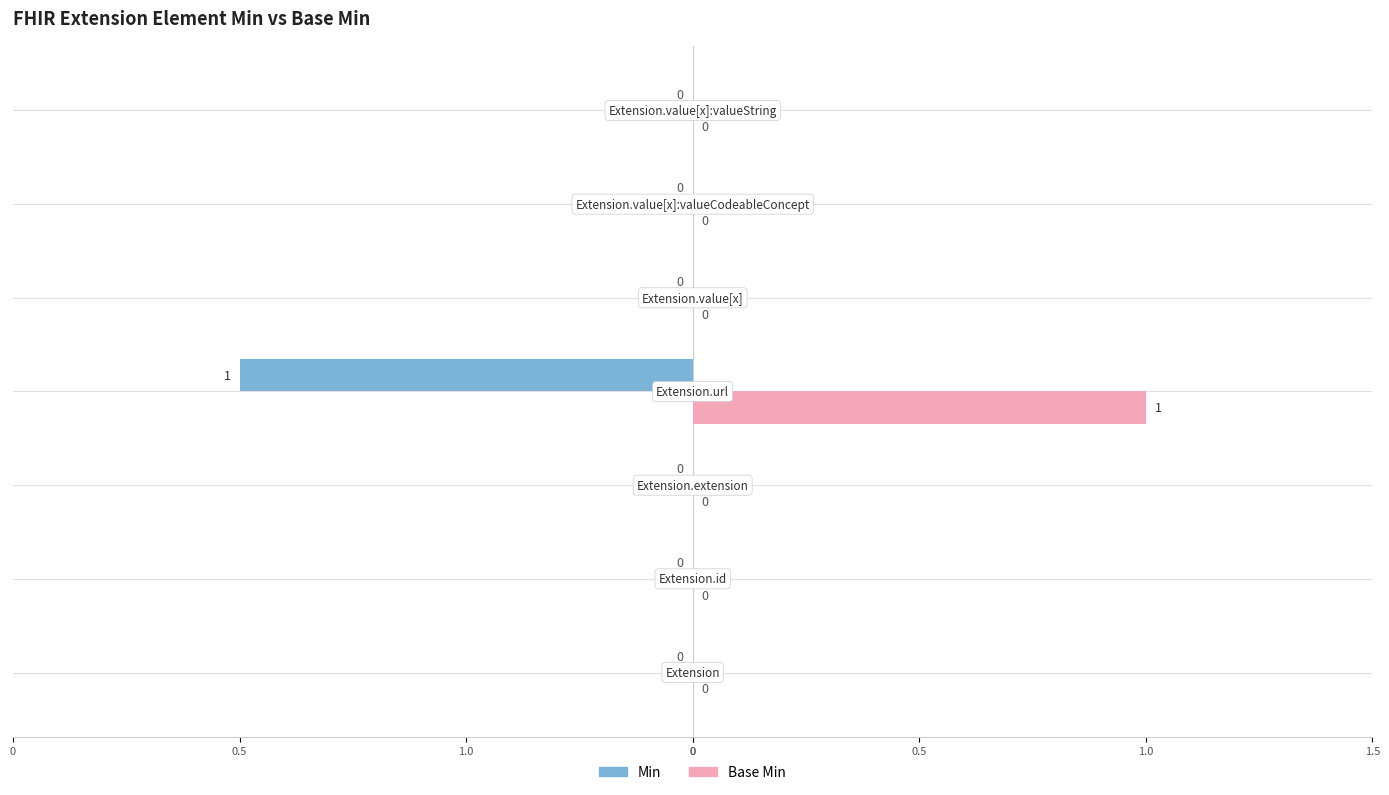

Reading left to right, extract all data points from this chart.

Min: 0	0	0	-1	0	0	0
Base Min: 0	0	0	1	0	0	0